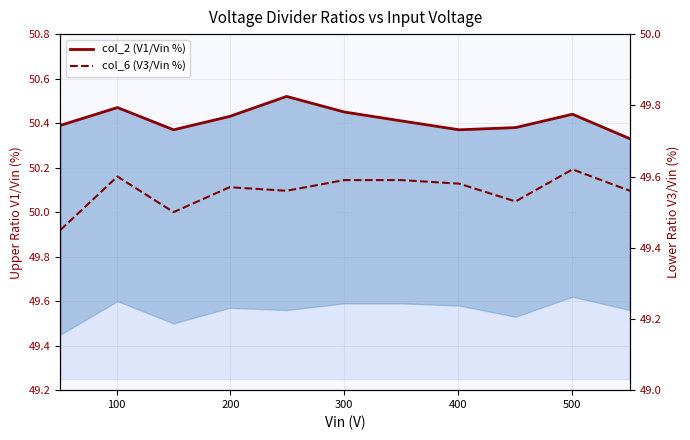

At how many categories does at least one series exceed 50?

11